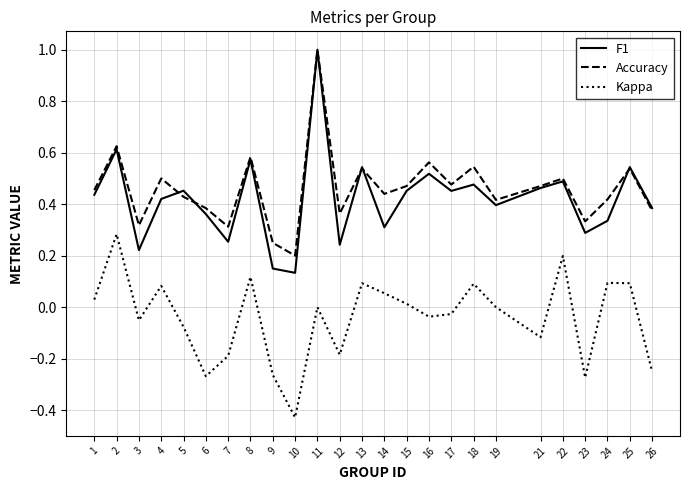

True or false: F1 and Accuracy cross at least once.

True